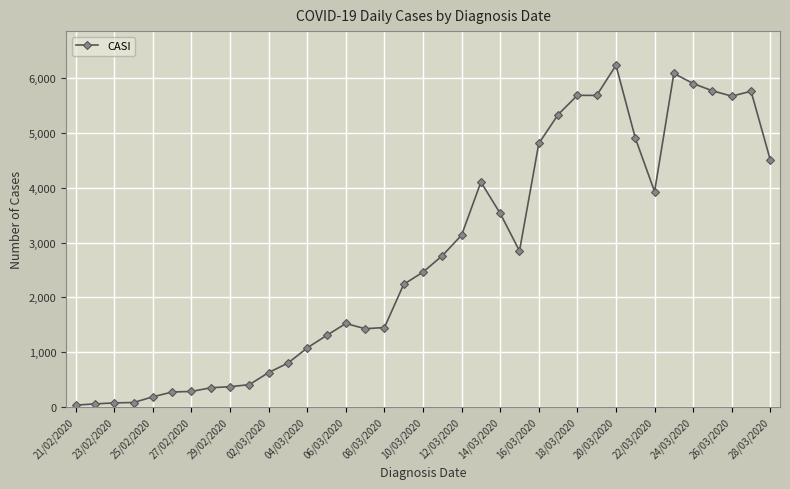

What is the difference between the maximum and minimum values?

6202